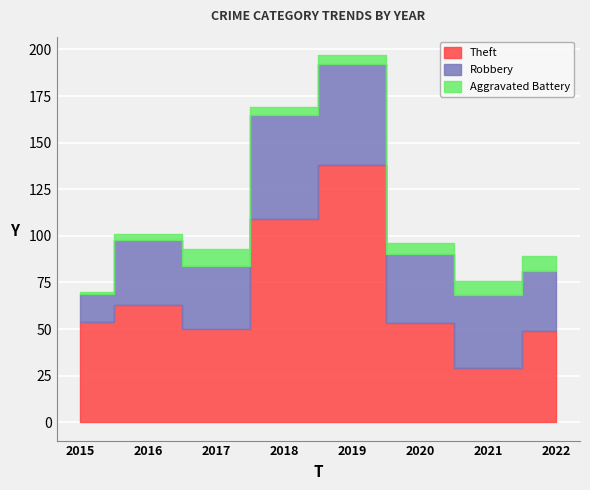

What are all the series names shown in the legend?

Theft, Robbery, Aggravated Battery